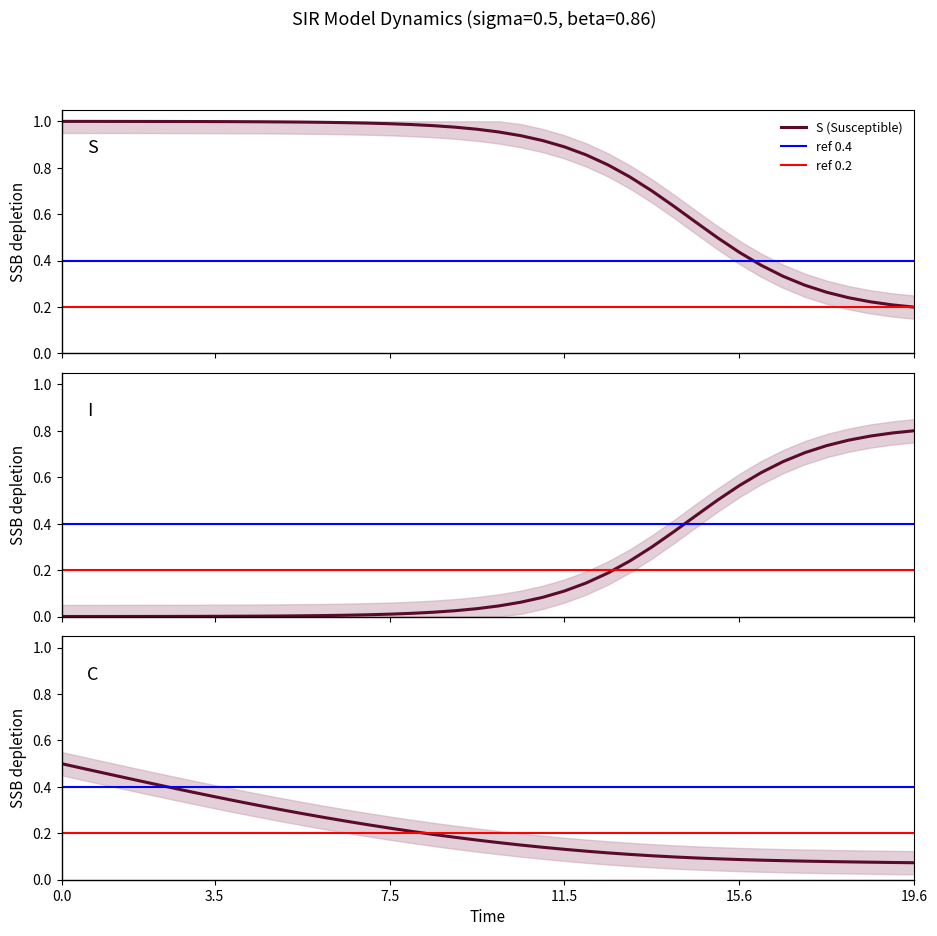

Reading left to right, list all the values displayed in this chart.

S: 1.0	1.0	1.0	1.0	1.0	1.0	1.0	1.0	1.0	1.0	1.0	1.0	1.0	1.0	1.0	1.0	1.0	1.0	1.0	1.0	1.0	0.9	0.9	0.9	0.9	0.8	0.8	0.7	0.6	0.6	0.5	0.4	0.4	0.3	0.3	0.3	0.2	0.2	0.2	0.2
I: 0.0	0.0	0.0	0.0	0.0	0.0	0.0	0.0	0.0	0.0	0.0	0.0	0.0	0.0	0.0	0.0	0.0	0.0	0.0	0.0	0.0	0.1	0.1	0.1	0.1	0.2	0.2	0.3	0.4	0.4	0.5	0.6	0.6	0.7	0.7	0.7	0.8	0.8	0.8	0.8
C: 0.5	0.5	0.5	0.4	0.4	0.4	0.4	0.4	0.3	0.3	0.3	0.3	0.3	0.3	0.2	0.2	0.2	0.2	0.2	0.2	0.2	0.1	0.1	0.1	0.1	0.1	0.1	0.1	0.1	0.1	0.1	0.1	0.1	0.1	0.1	0.1	0.1	0.1	0.1	0.1